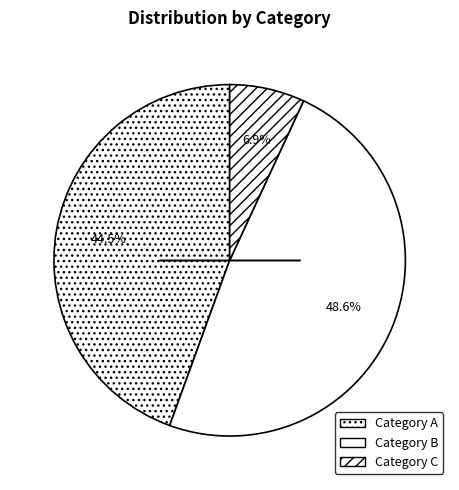

Rank the categories by value from lowest to highest.

Category C, Category A, Category B